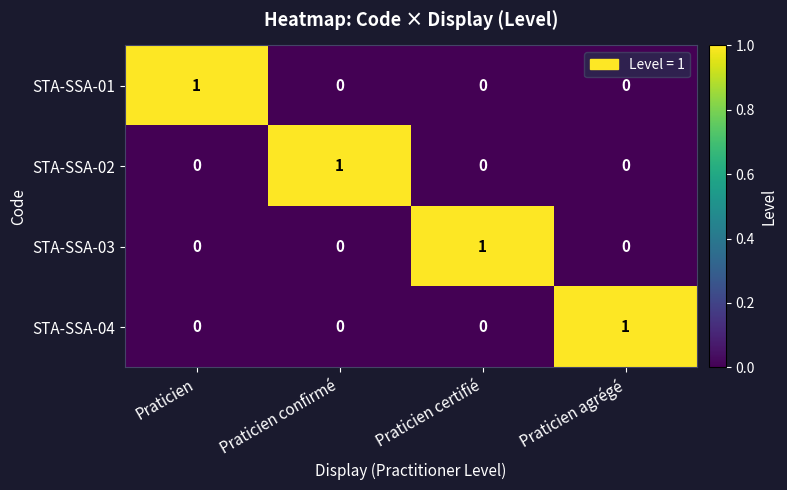

At how many categories does at least one series exceed 0?

4